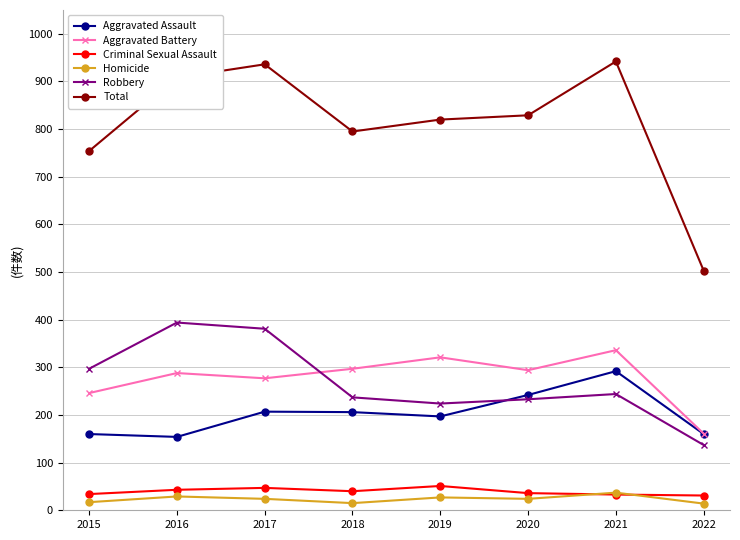

Which series has the largest range (max minus min)?

Total